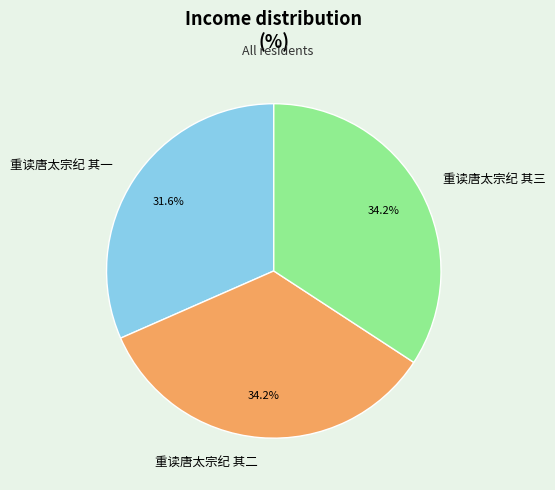

Do 重读唐太宗纪 其一 and 重读唐太宗纪 其三 together represent more than half of the pie?

Yes